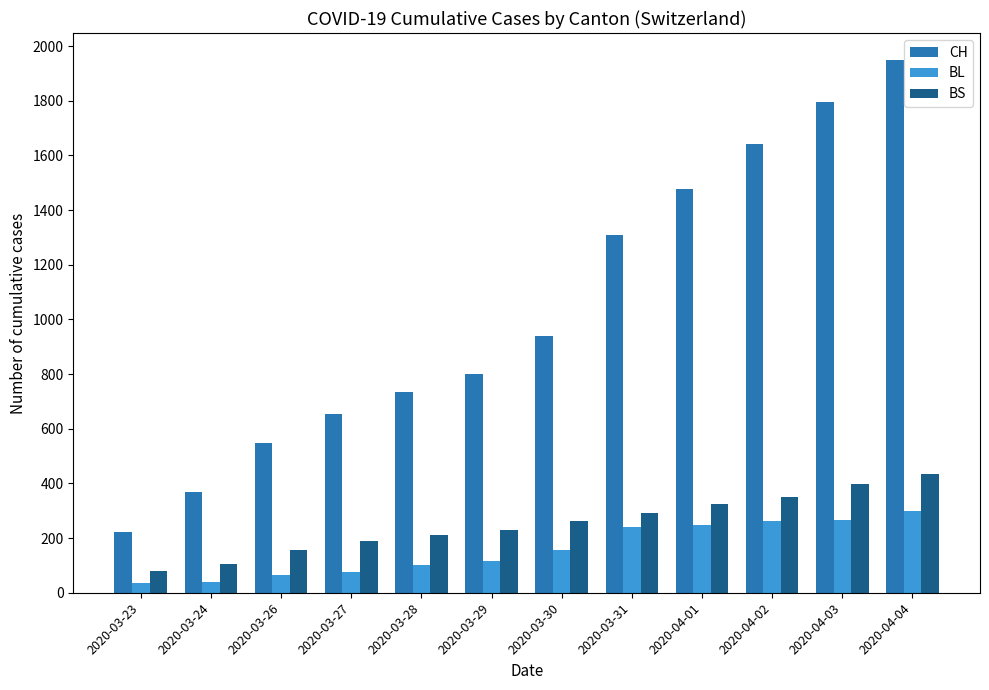

Is the value of BL at 2020-04-04 greater than the value of BS at 2020-03-24?

Yes